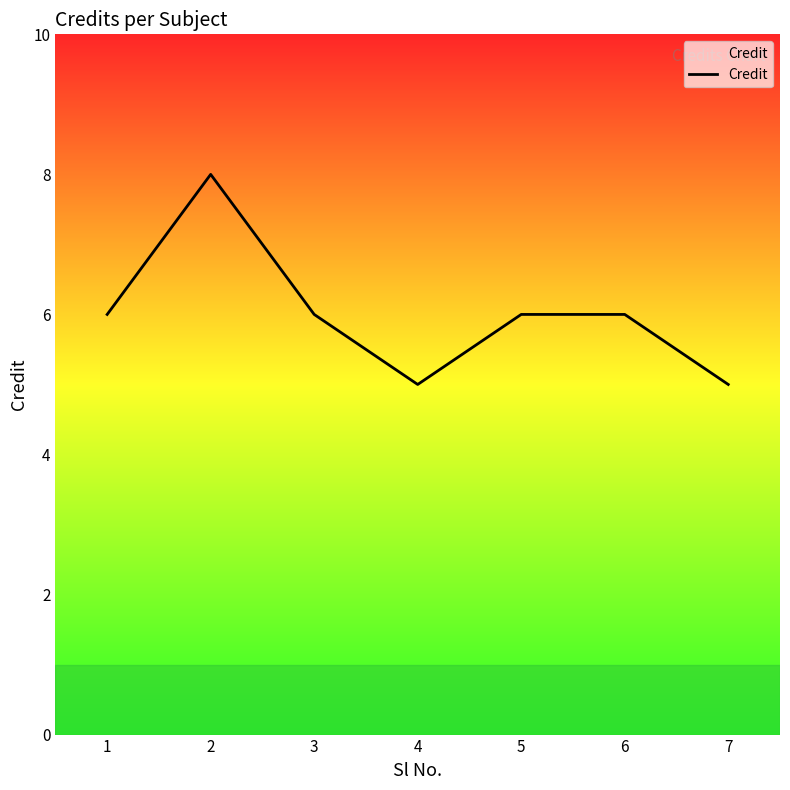

At which category does the data reach its first local peak?

2